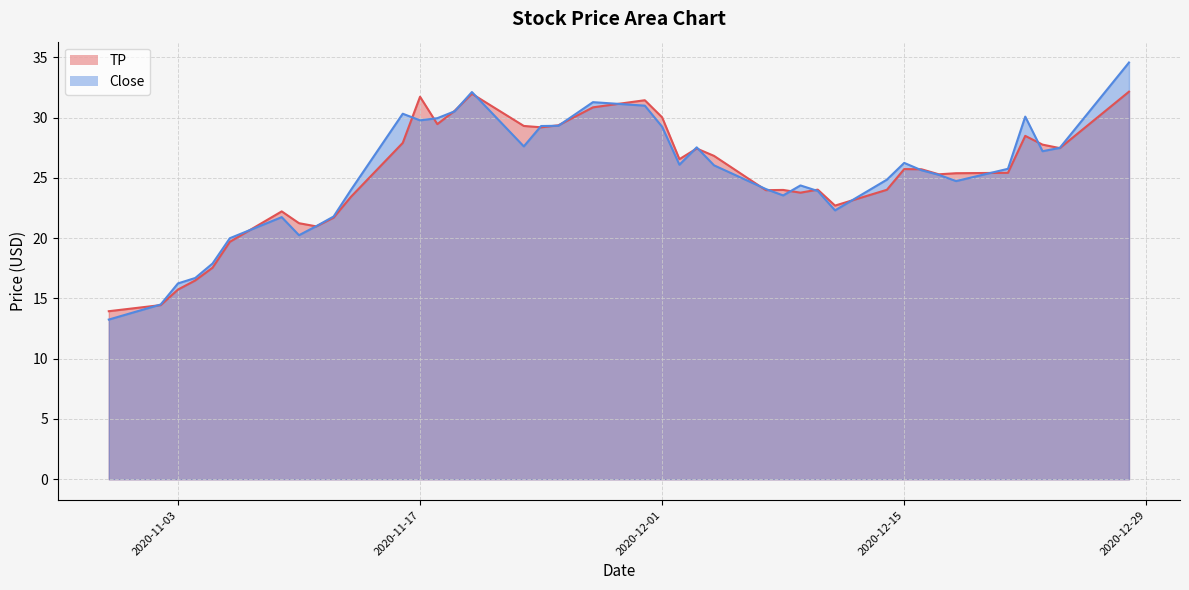

At which label does TP first exceed 25?

2020-11-16